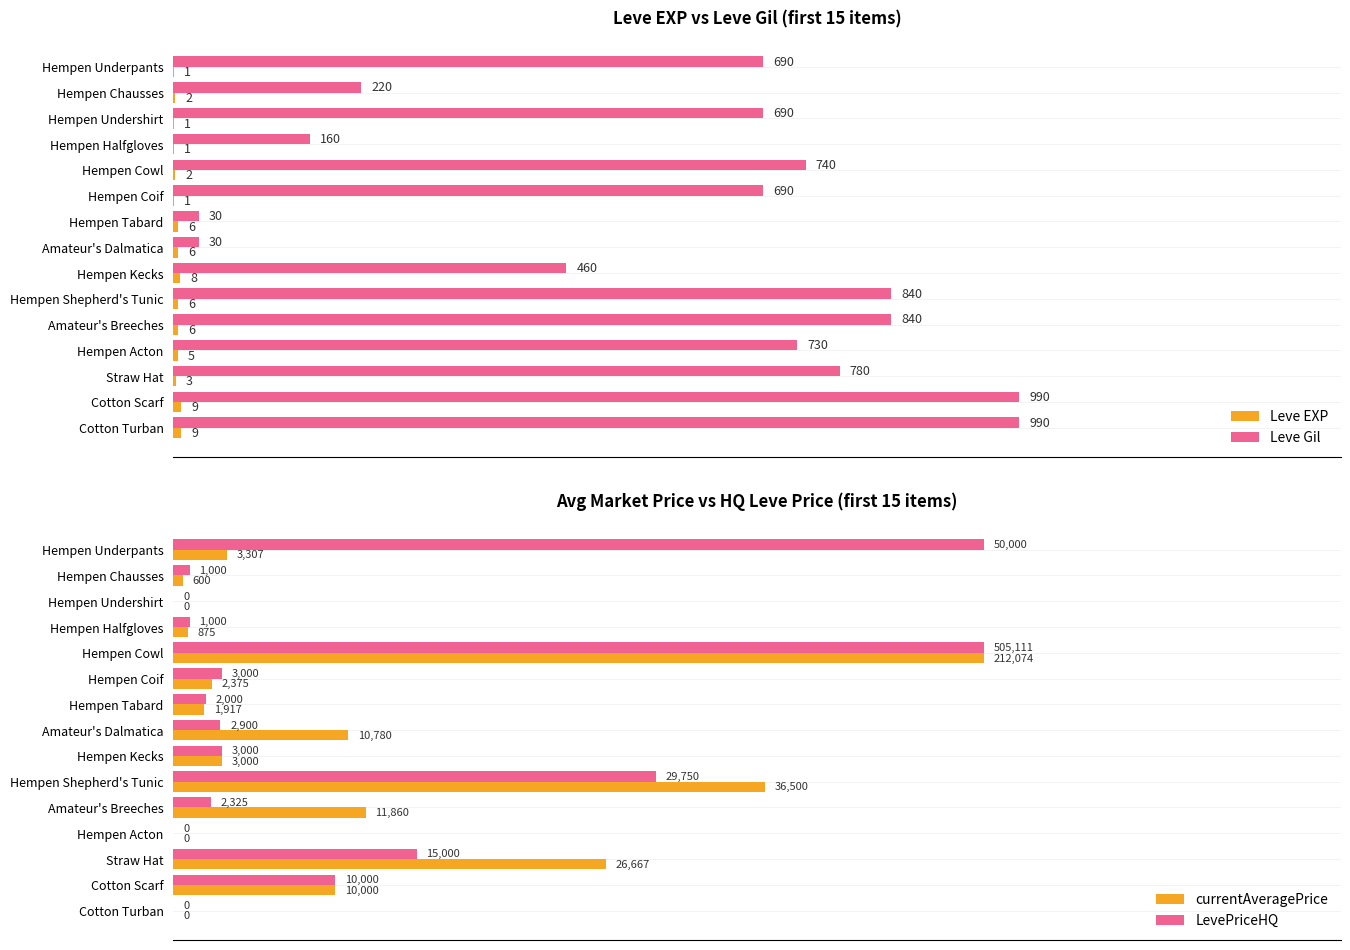

What is the difference between the maximum and minimum values in the currentAveragePrice series?

50000